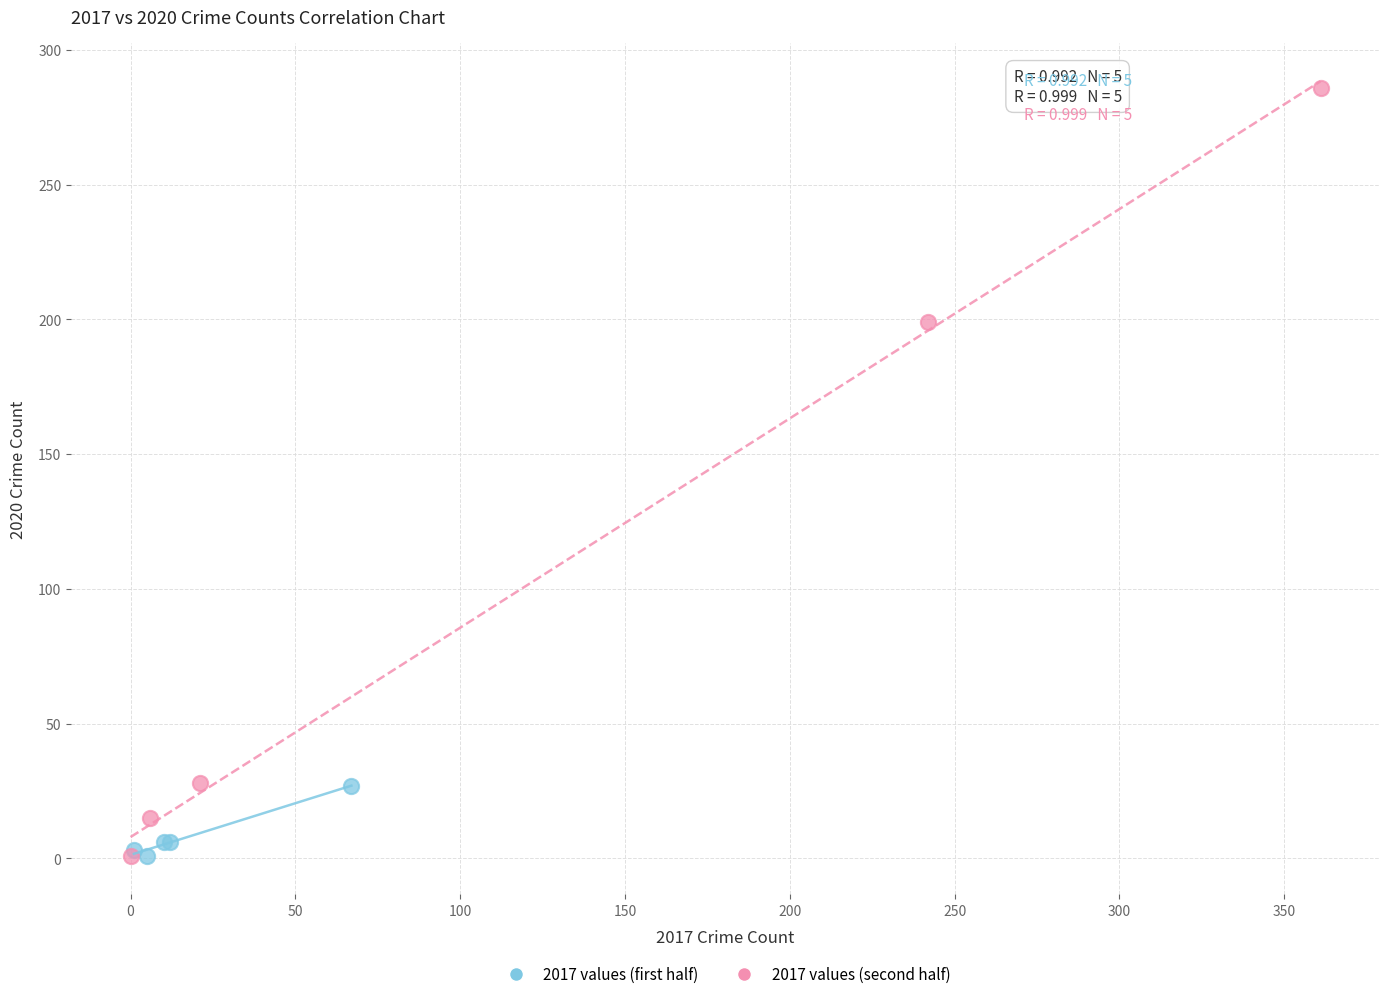

Which series has the widest spread of Y values?

2017 values (second half)